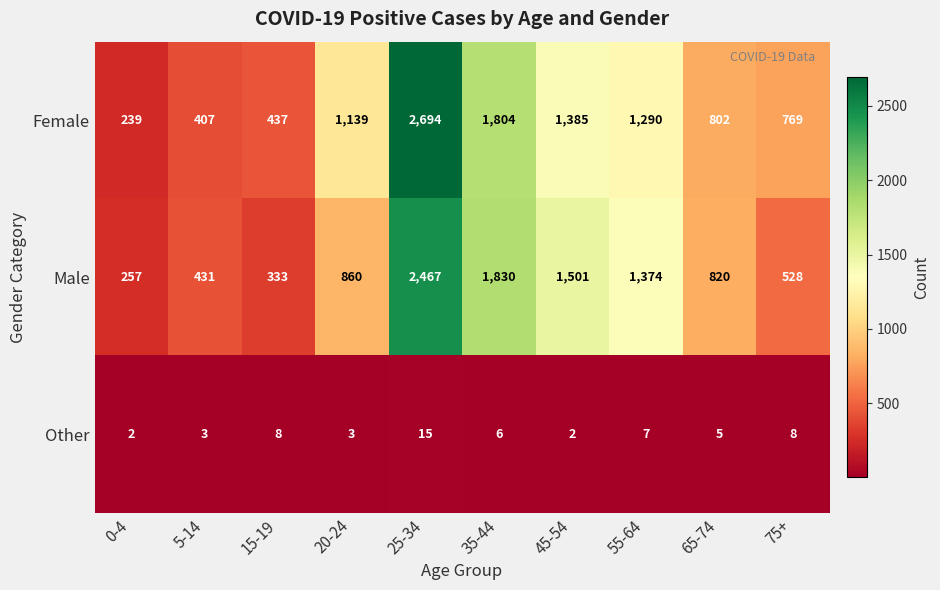

What value does the Male series have at 55-64, to the nearest 100?

1400